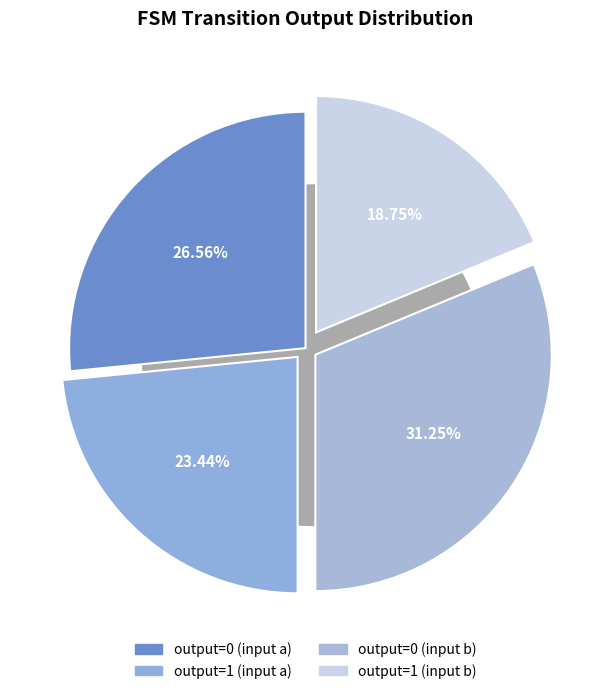

Combined, what portion of the pie is output=0 (input a) and output=1 (input b)?

45.3%